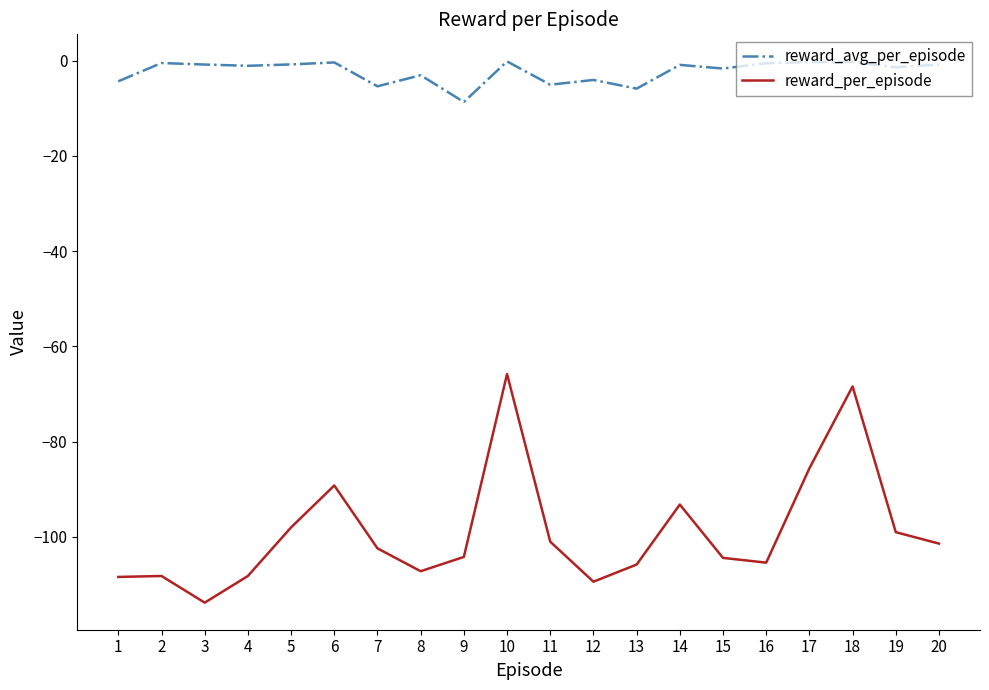

What is the sum of all reward_per_episode values?

-1979.0